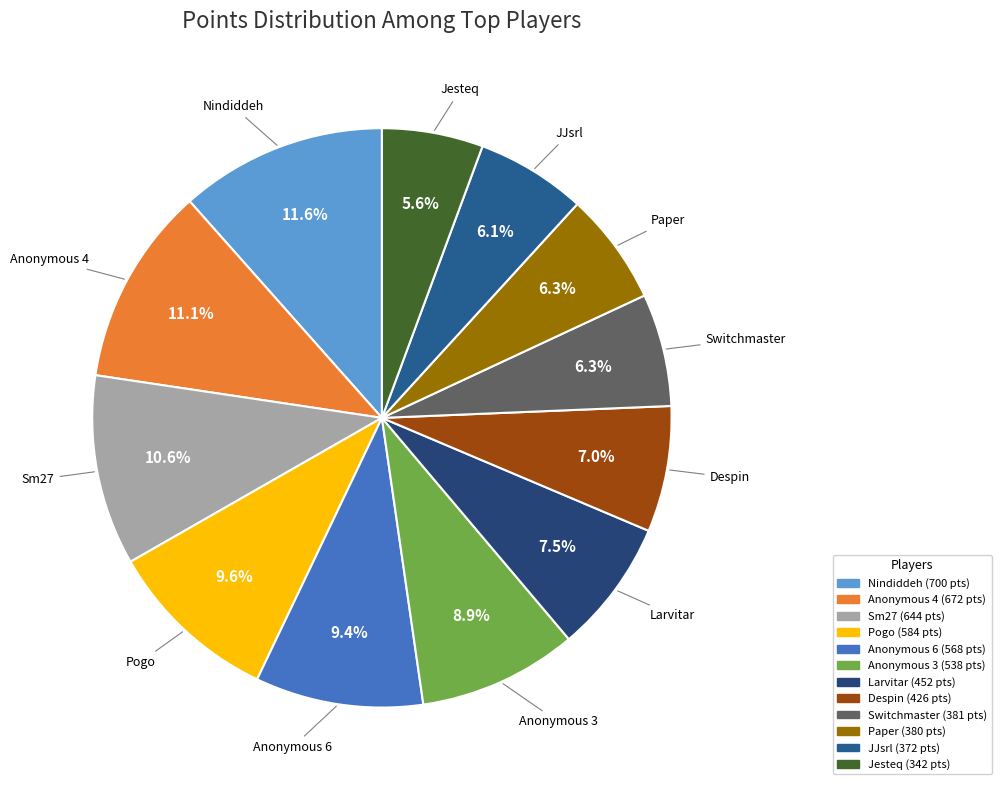

Is there any slice that represents more than half of the pie?

No